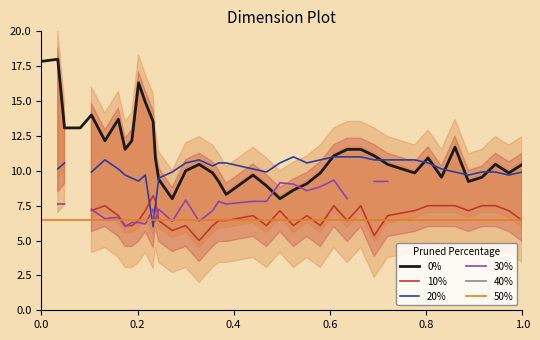

True or false: 20% has more than 0 interior local peaks.

True